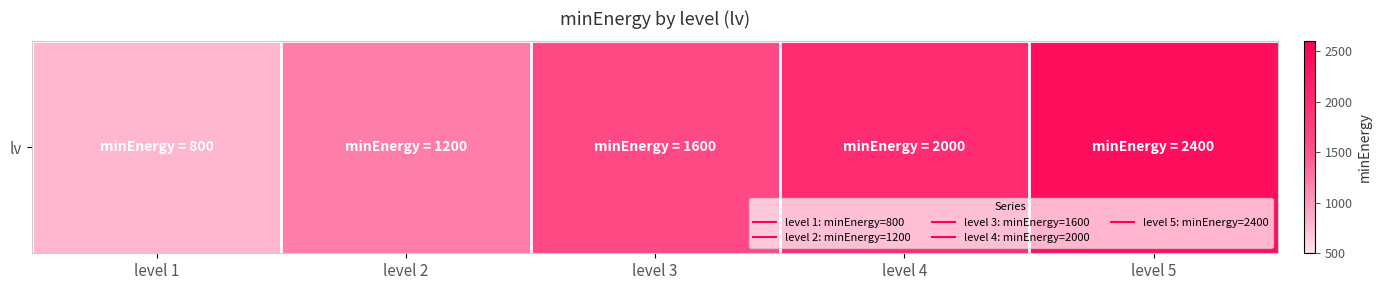

Reading left to right, what are all the values shown in this chart?

level 1=800	level 2=1200	level 3=1600	level 4=2000	level 5=2400